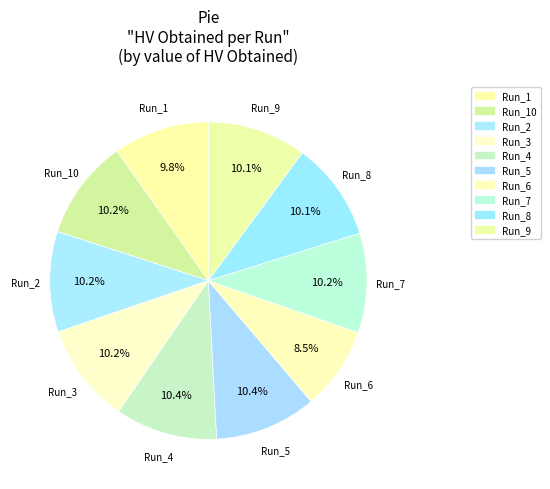

To the nearest percent, what is the difference between the largest and smallest slice percentages?

2%